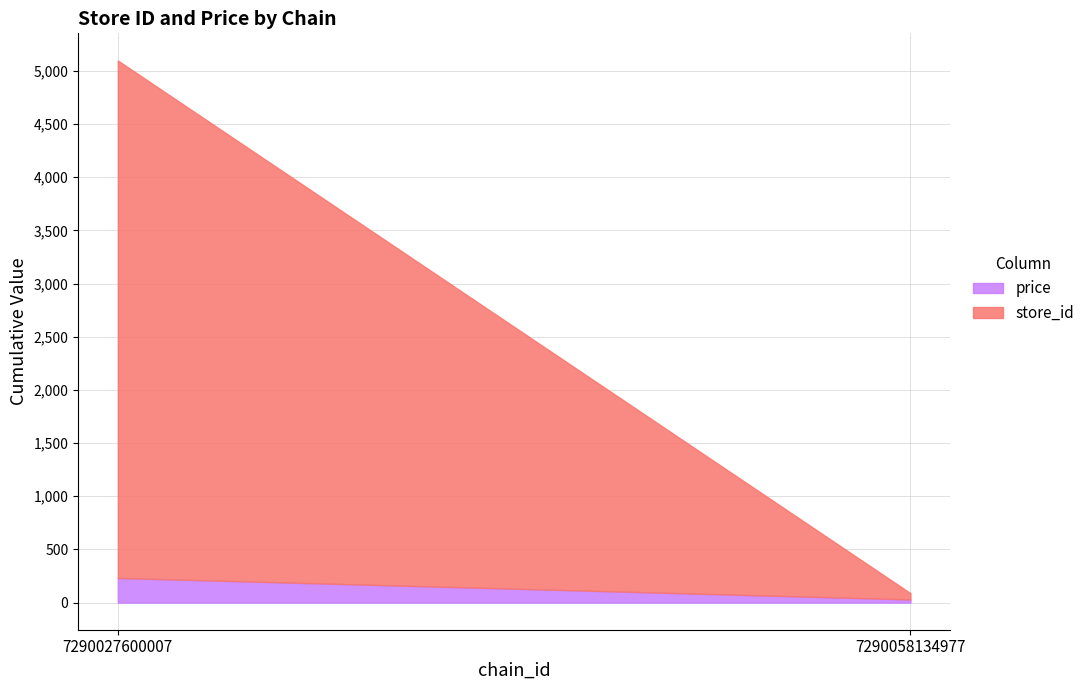

Is it true that price equals 3.4 at 5?

False